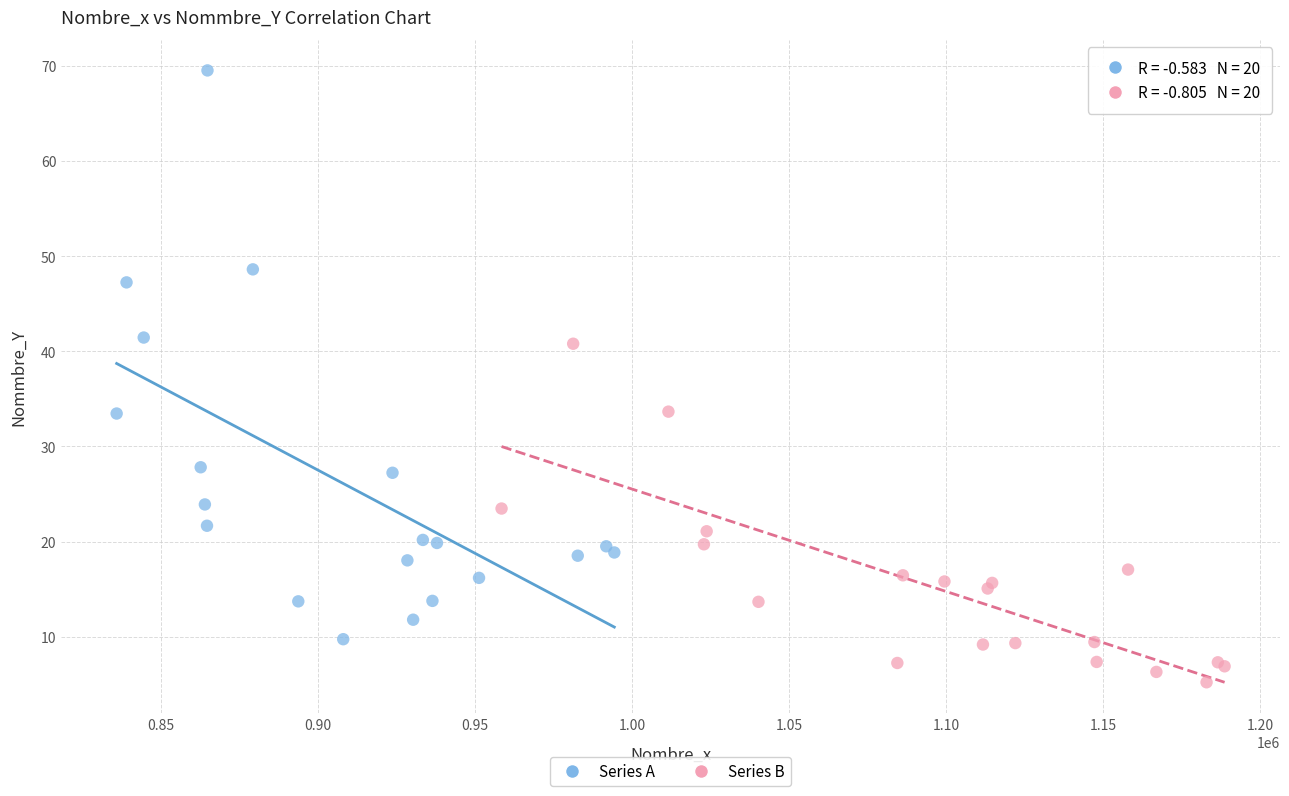

Which series has the widest spread of Y values?

Series A